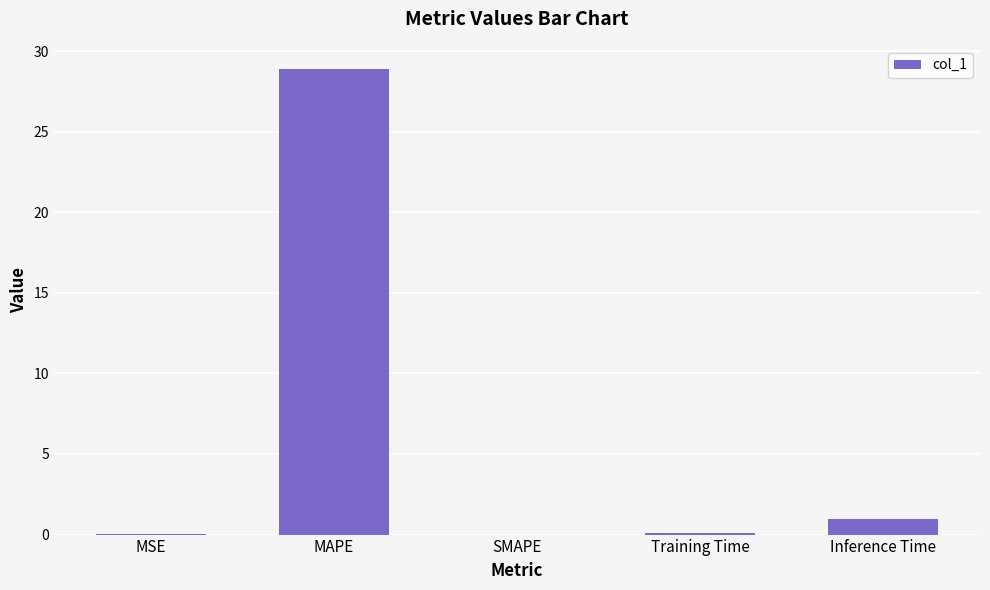

What is the change in value from MAPE to SMAPE?

-28.9